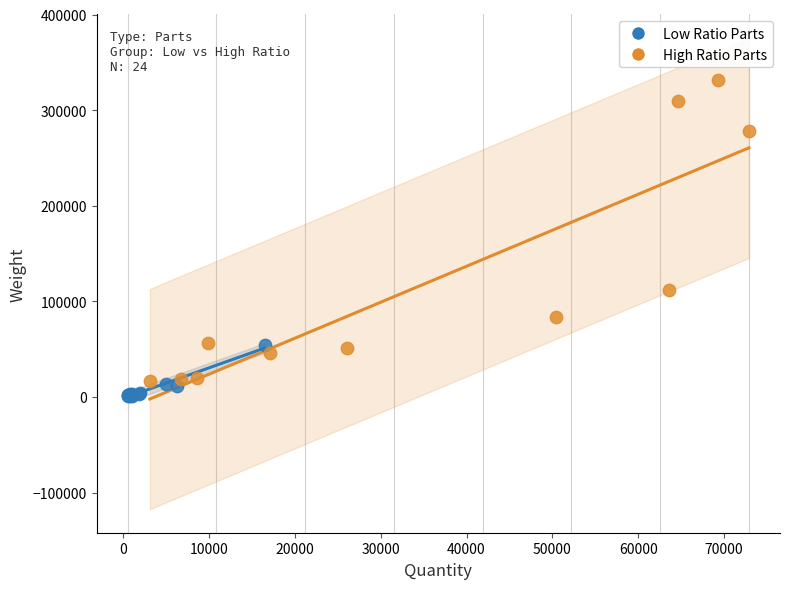

Which series reaches the maximum Y coordinate?

High Ratio Parts